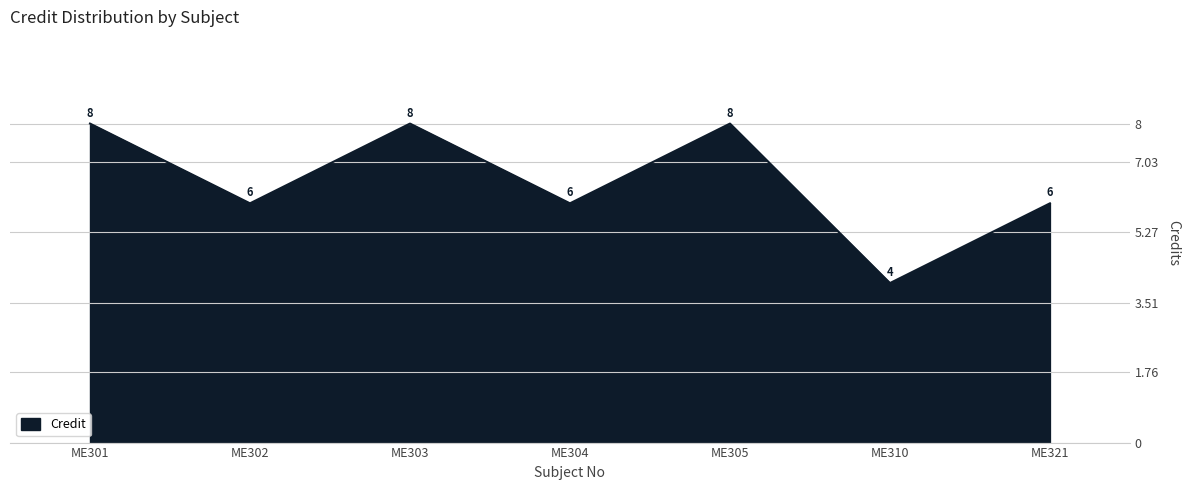

What is the greatest value displayed?

8